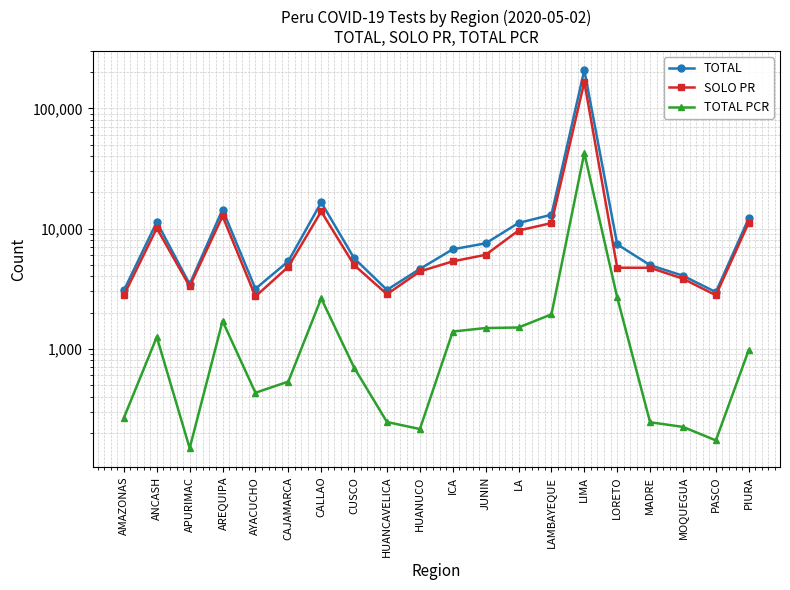

What position from the right is CAJAMARCA?

15